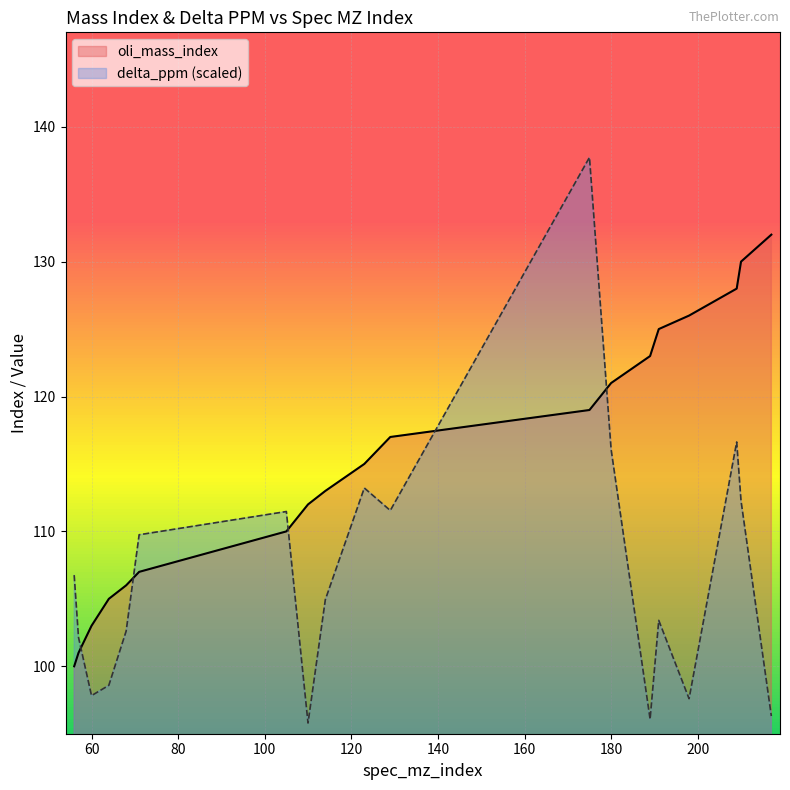

List the series in order of their peak value, lowest first.

oli_mass_index, delta_ppm (scaled)